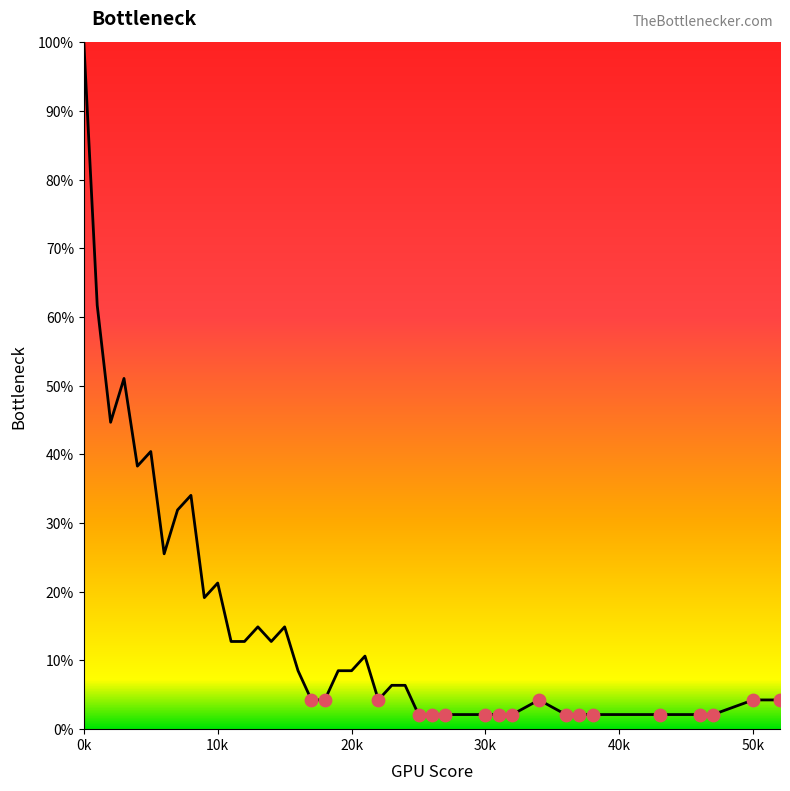

What is the smallest value displayed?

2.1